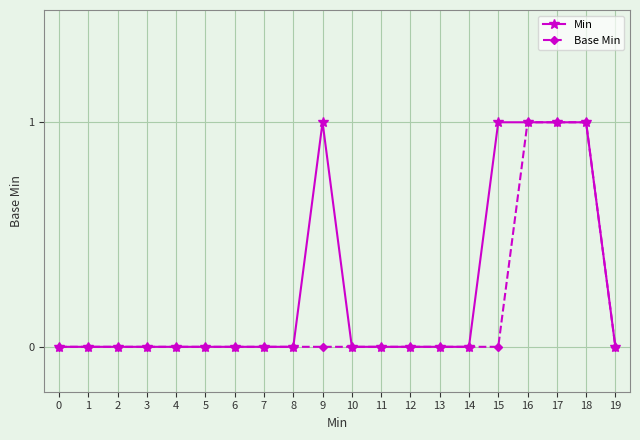

Which series has the largest total across all categories?

Min